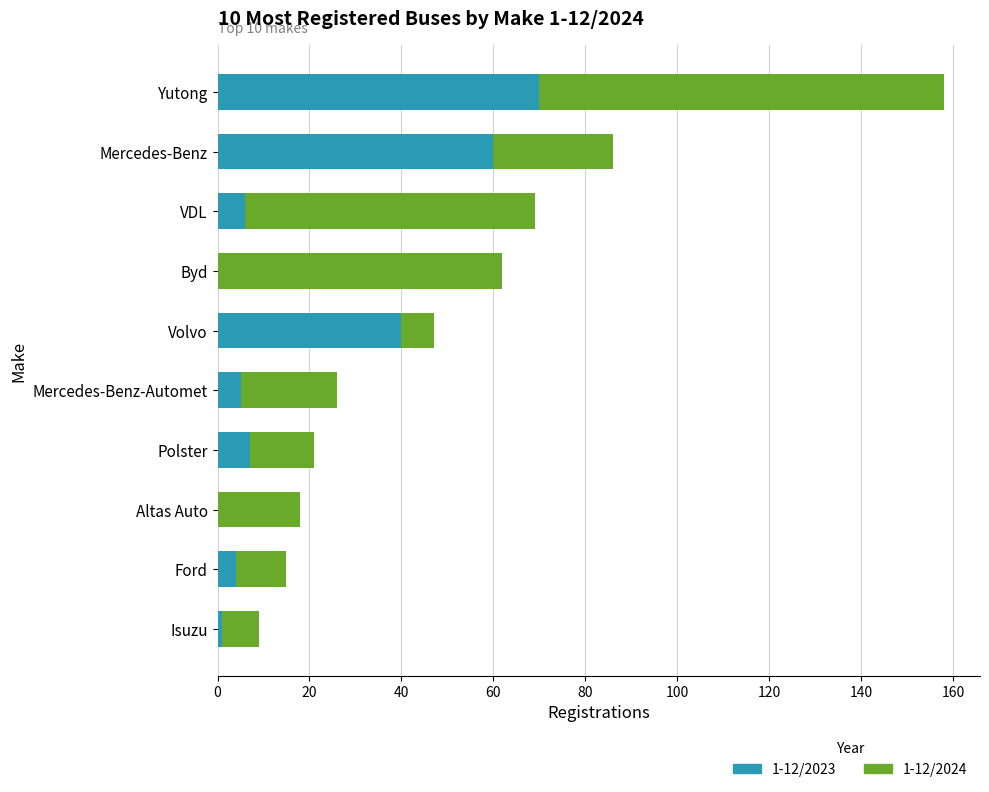

The value of 1-12/2023 at Mercedes-Benz is 60. True or false?

True